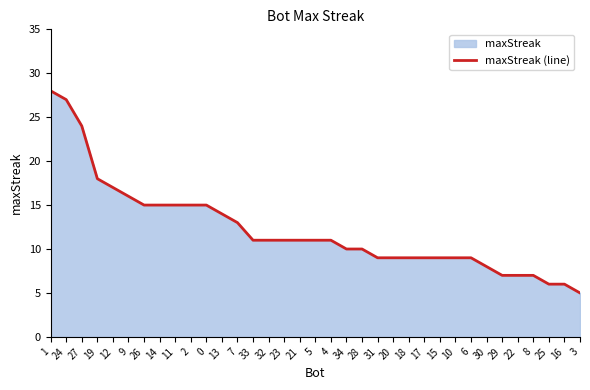

Reading right to left, transcribe all the data shown in this chart.

5	6	6	7	7	7	8	9	9	9	9	9	9	9	10	10	11	11	11	11	11	11	13	14	15	15	15	15	15	16	17	18	24	27	28